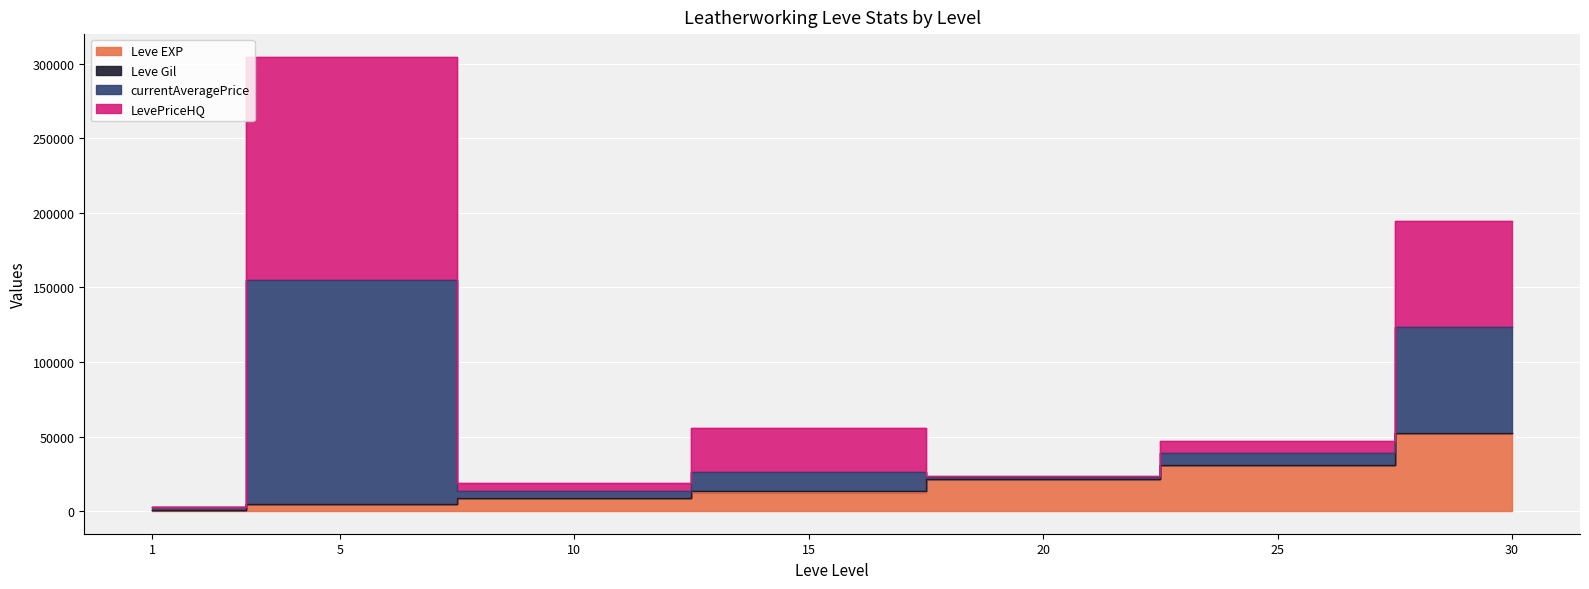

True or false: currentAveragePrice has more than 0 interior local peaks.

True